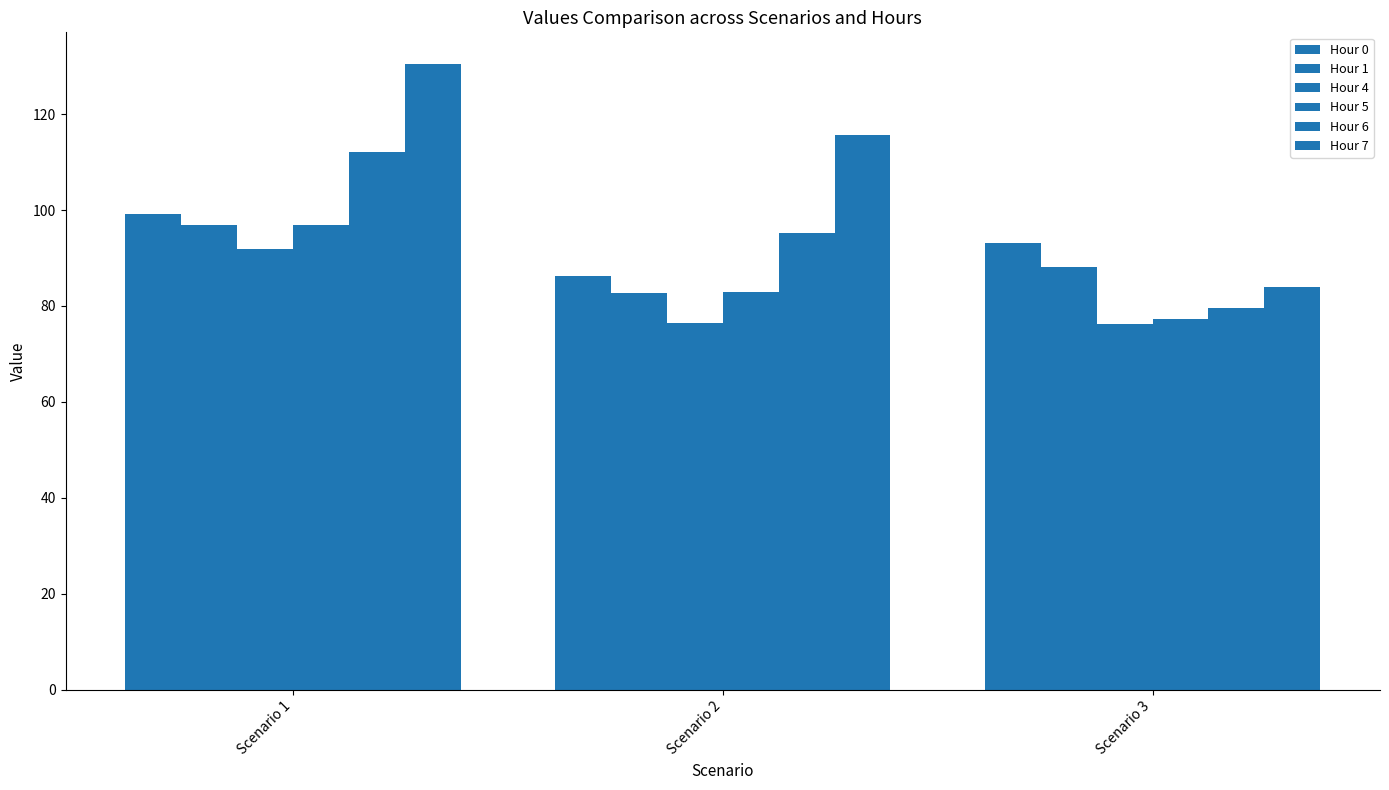

Is it true that Hour 1 equals 31.7 at Scenario 2?

False